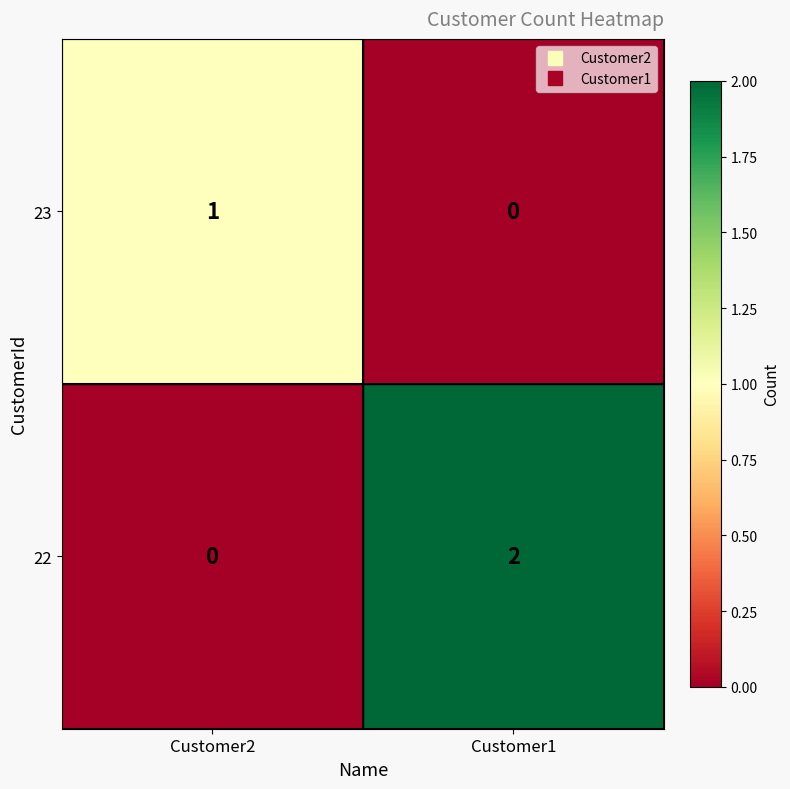

Reading left to right, what are all the values shown in this chart?

23: 1	0
22: 0	2